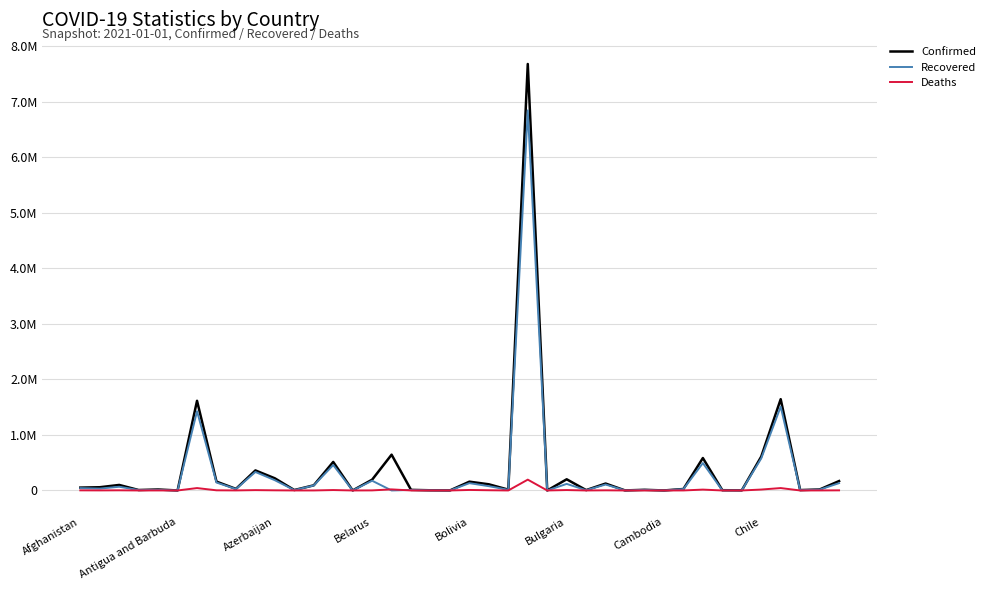

What is the label of the 40th point from the right?

Afghanistan